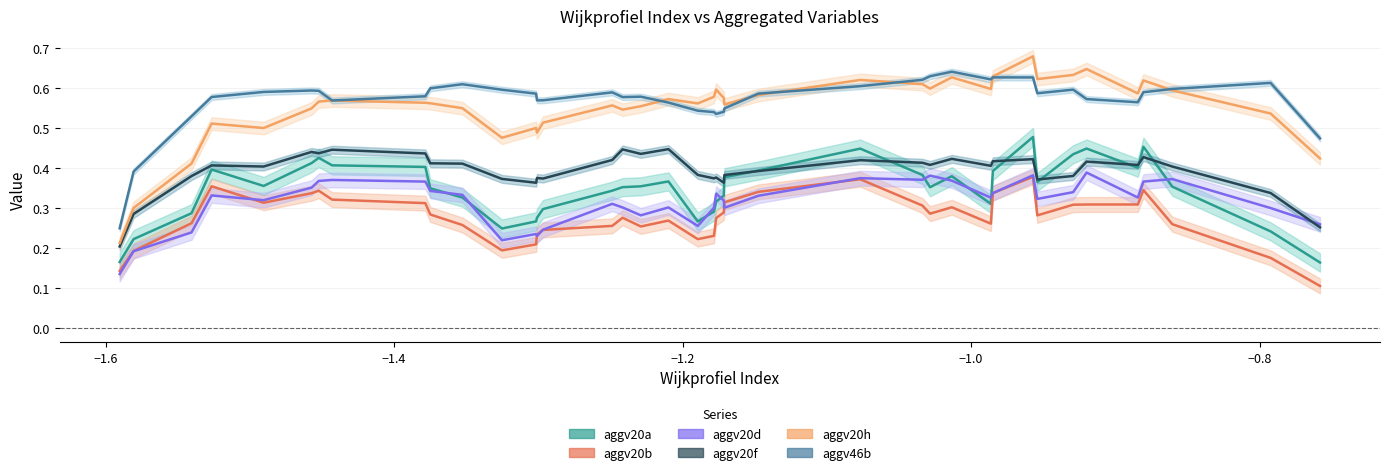

Rank the categories by aggv20b value from lowest to highest.

10, 35, 36, 0, 7, 9, 30, 22, 15, 34, 11, 21, 1, 39, 20, 33, 24, 2, 13, 12, 17, 31, 5, 32, 8, 25, 14, 37, 4, 18, 38, 16, 23, 27, 3, 19, 29, 26, 28, 6